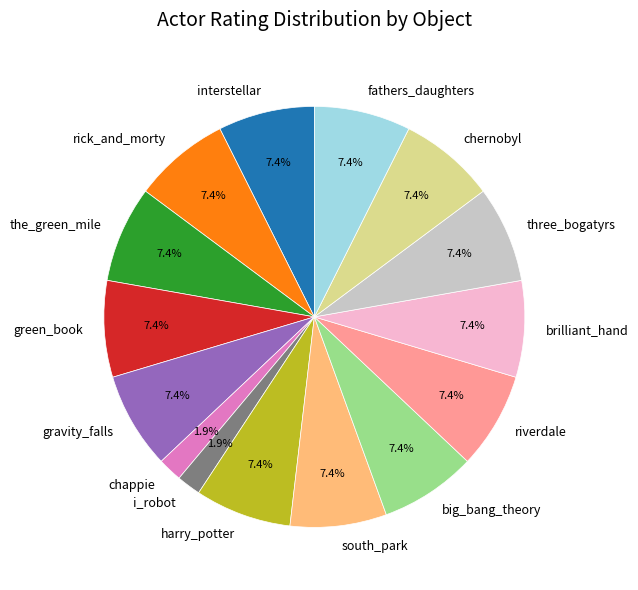

Does any single category account for the majority?

No